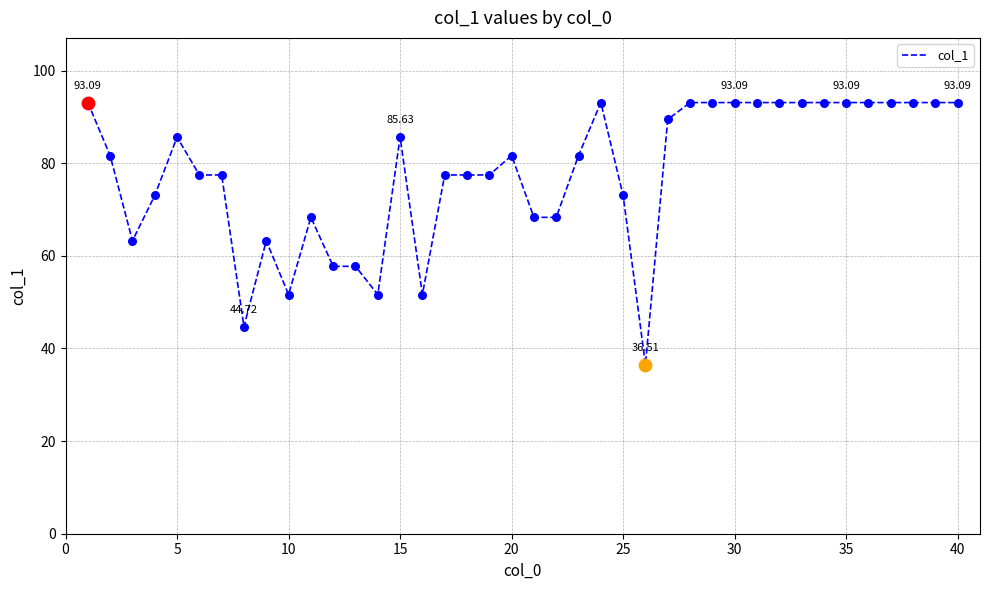

What is the difference between the maximum and minimum values?

56.6